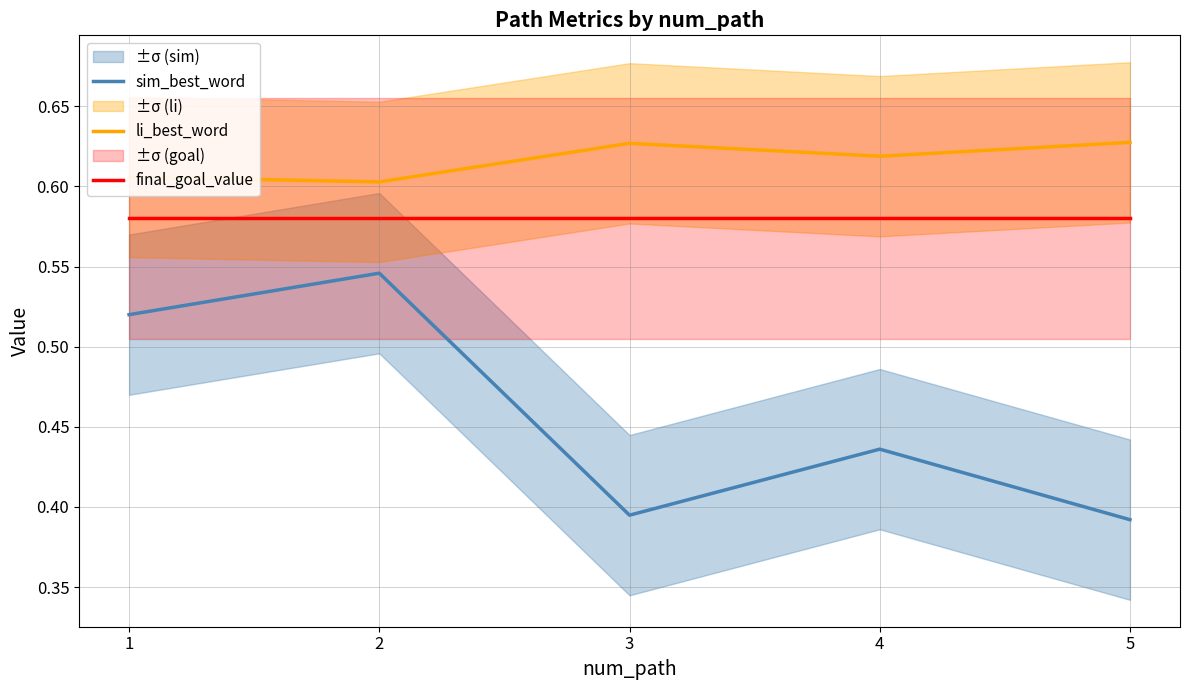

What is the sum of the sim_best_word values at 4 and 1?

1.0